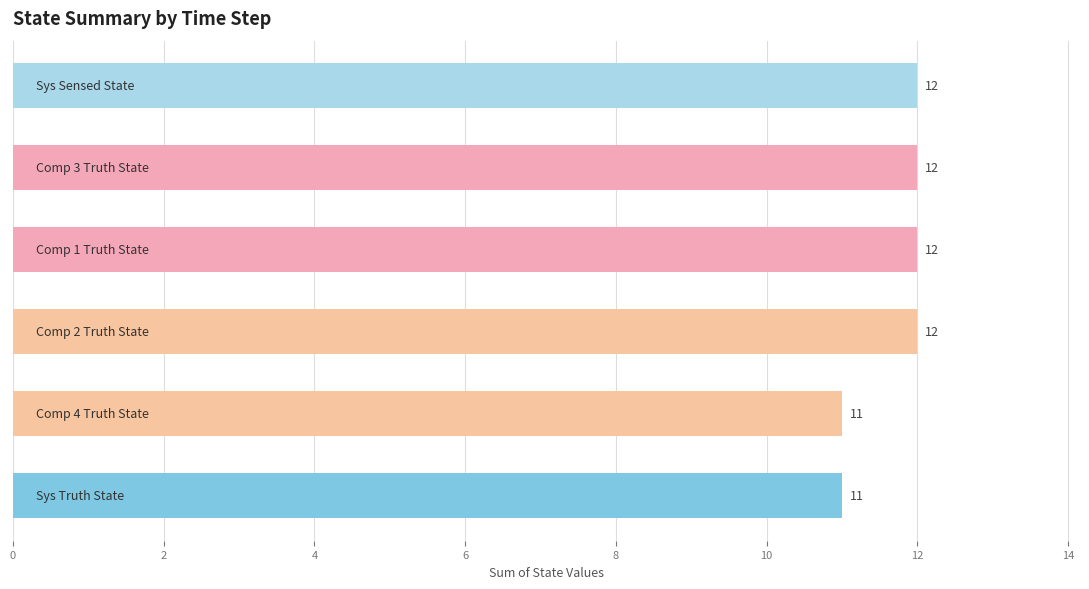

Reading bottom to top, what are all the values shown in this chart?

11	11	12	12	12	12